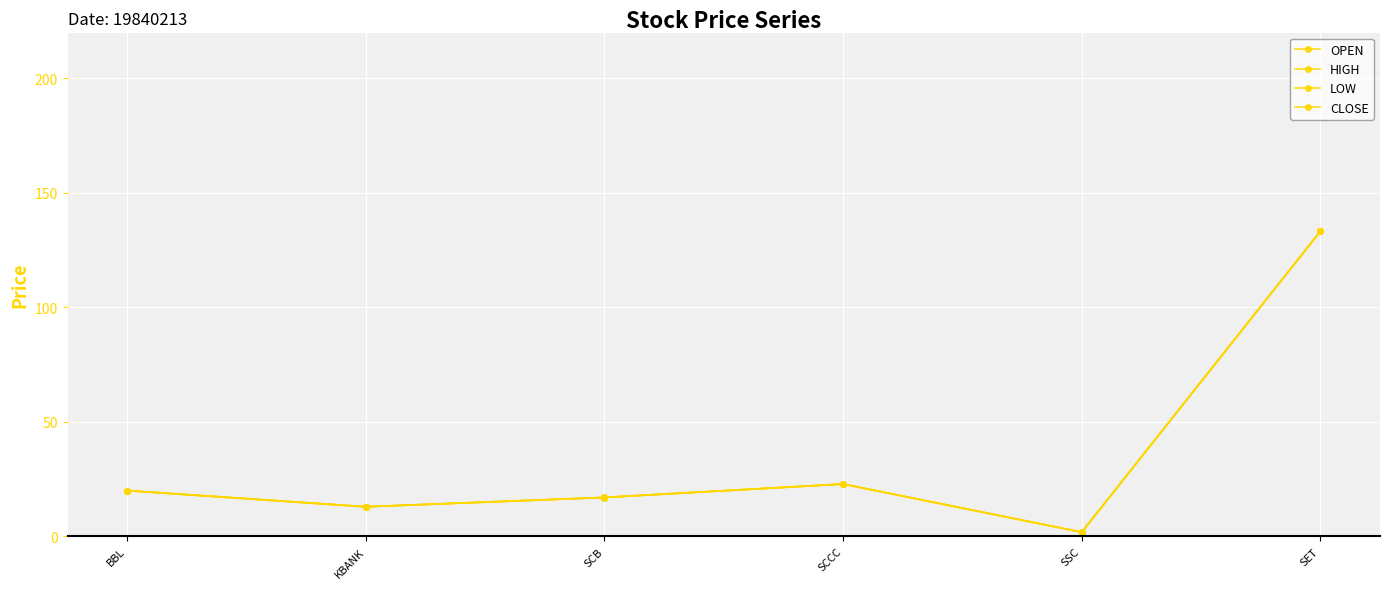

What is the difference between the maximum and minimum values in the OPEN series?

131.4